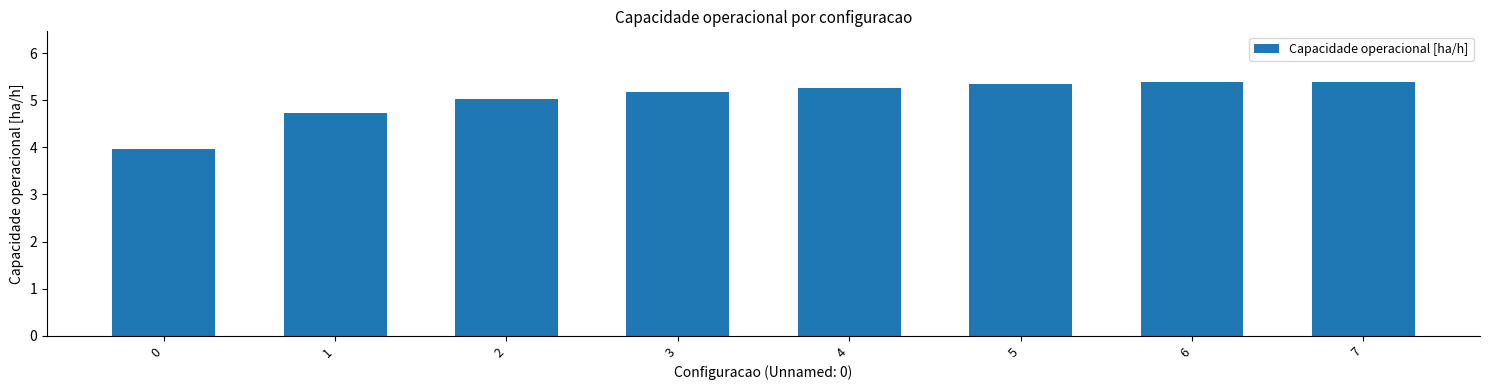

What is the average value?

5.0